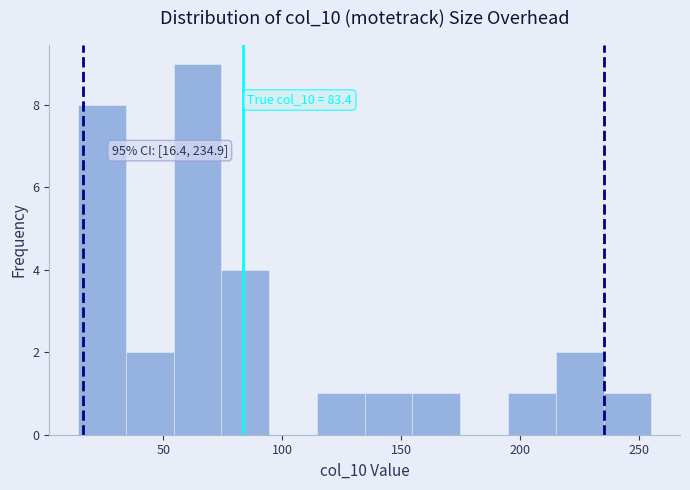

Over which range of the x-axis is the bar tallest?

55 to 75